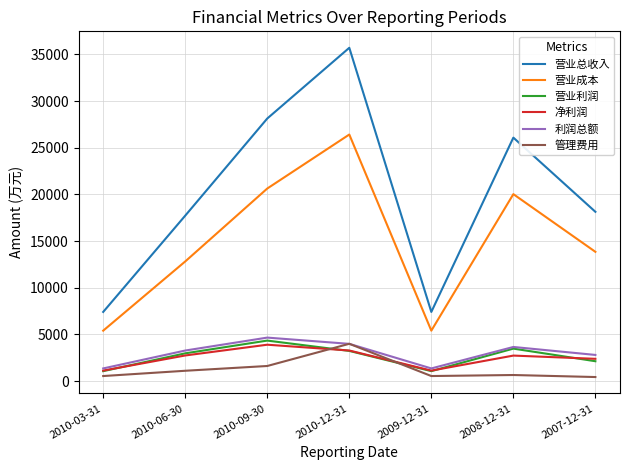

True or false: 利润总额 has more than 0 points higher than both neighbors.

True